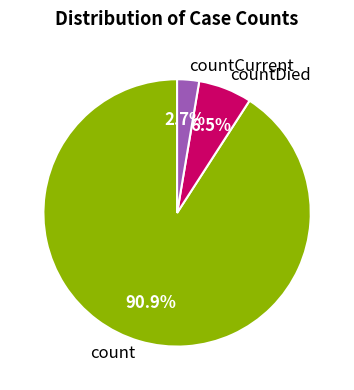

Count the number of slices in the pie.

3